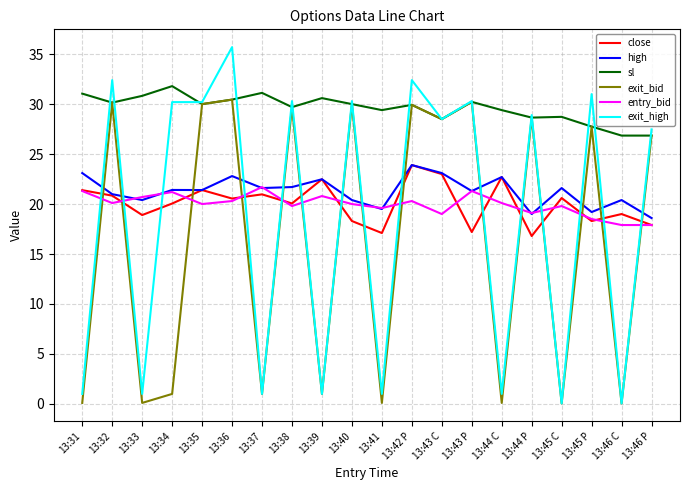

What position from the left is 13:45 P?

18